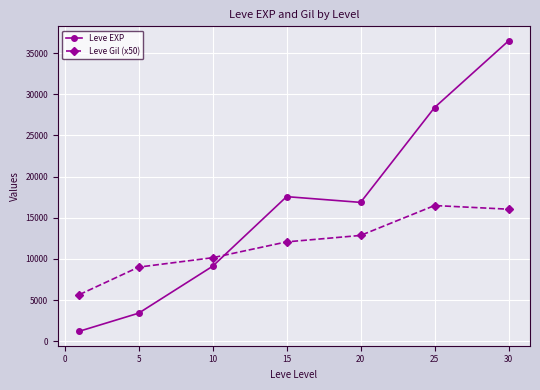

Reading left to right, list all the values displayed in this chart.

Leve EXP: 1213.3	3405.0	9106.7	17563.3	16865.0	28393.3	36492.5
Leve Gil (x50): 5666.7	9000.0	10141.7	12066.7	12850.0	16483.3	16037.5